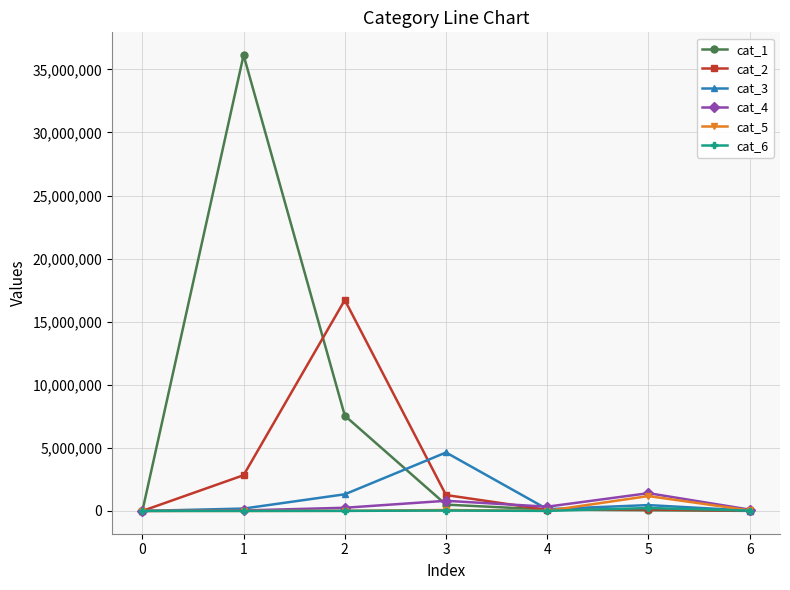

Which series has the largest total across all categories?

cat_1